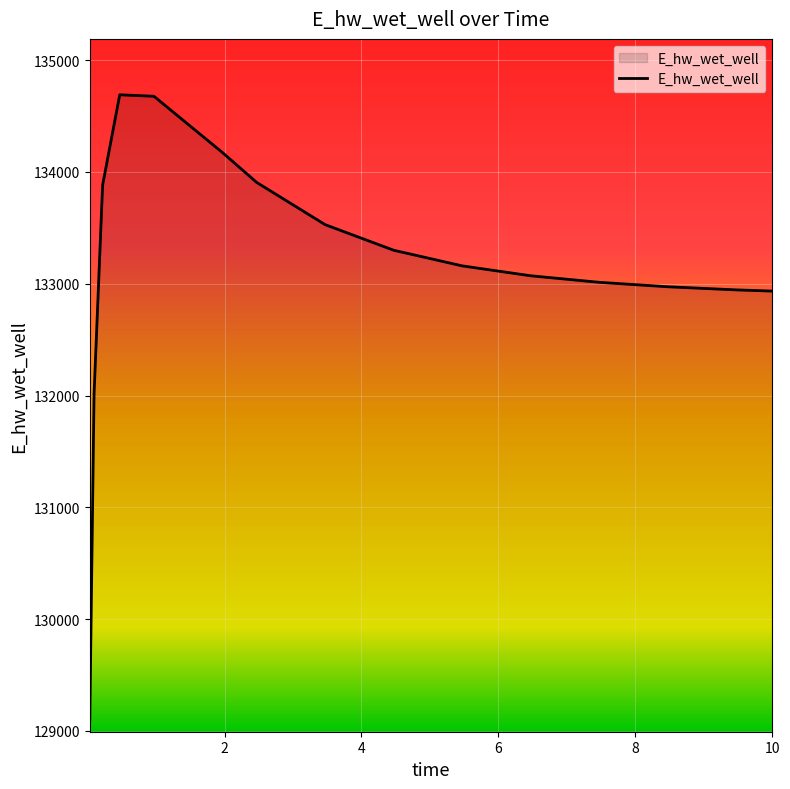

What is the difference between the maximum and minimum values?

5596.6